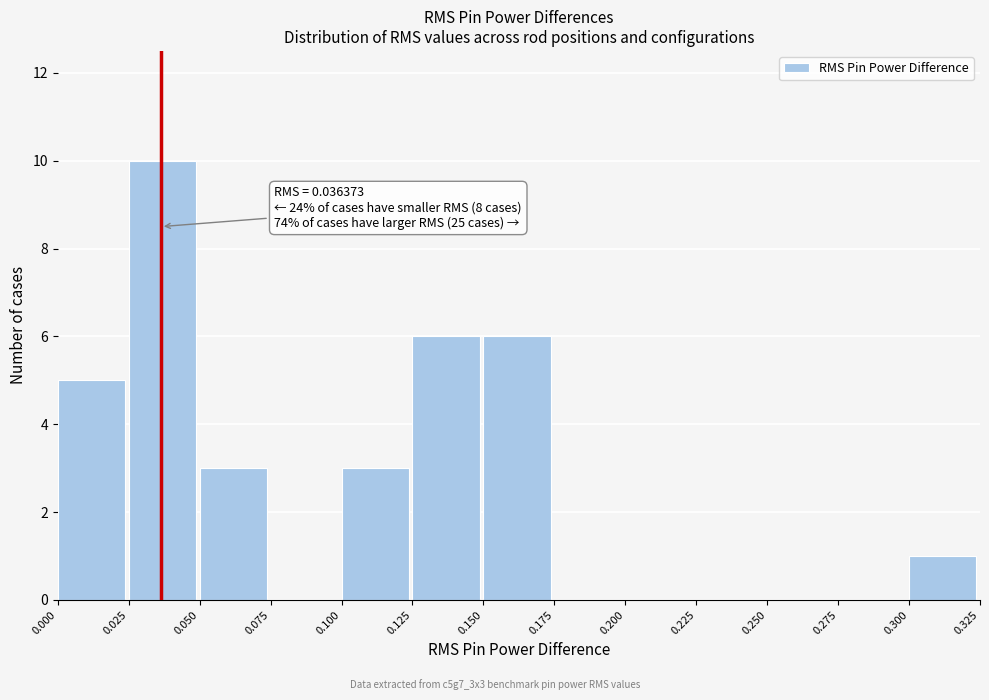

Over which range of the x-axis is the bar tallest?

0.025 to 0.050